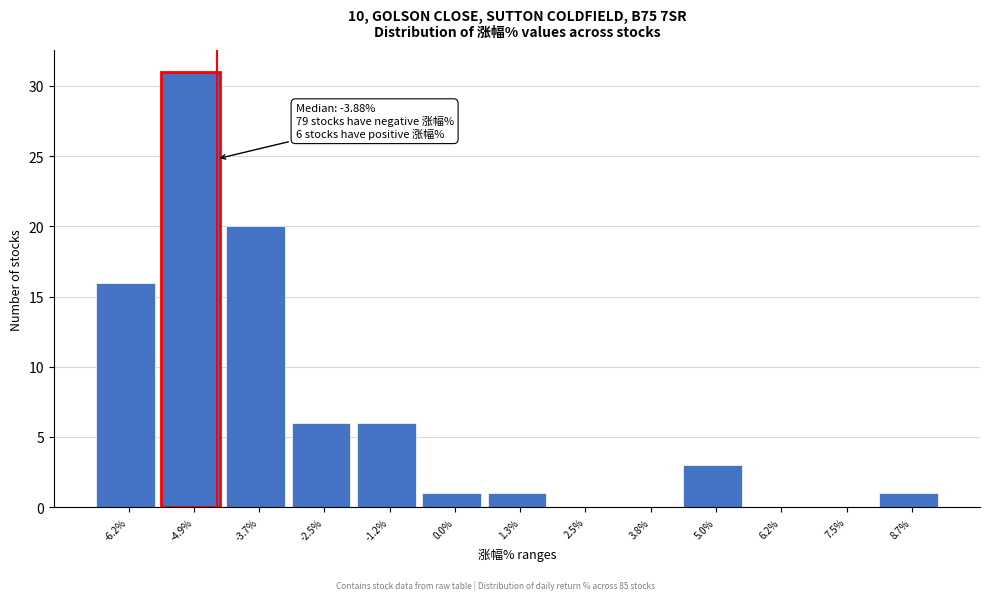

Reading left to right, what are all the values shown in this chart?

-6.2%=16	-4.9%=31	-3.7%=20	-2.5%=6	-1.2%=6	0.0%=1	1.3%=1	2.5%=0	3.8%=0	5.0%=3	6.2%=0	7.5%=0	8.7%=1